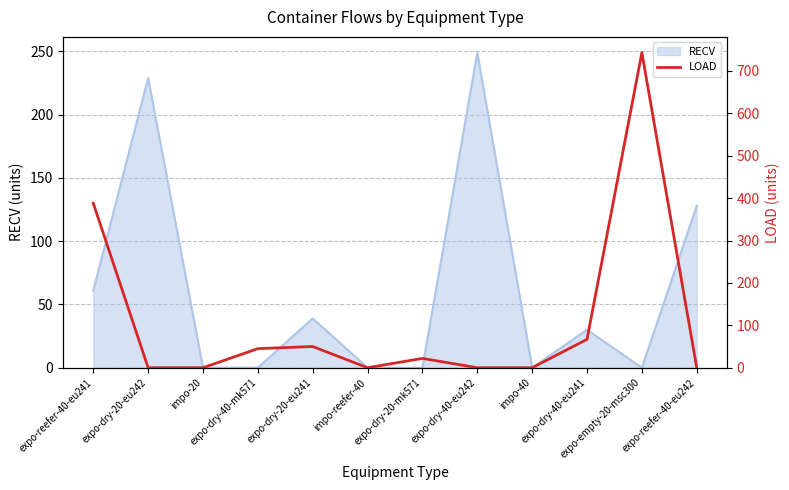

Reading left to right, what are all the values shown in this chart?

388	0	0	45	50	0	22	0	0	67	743	0